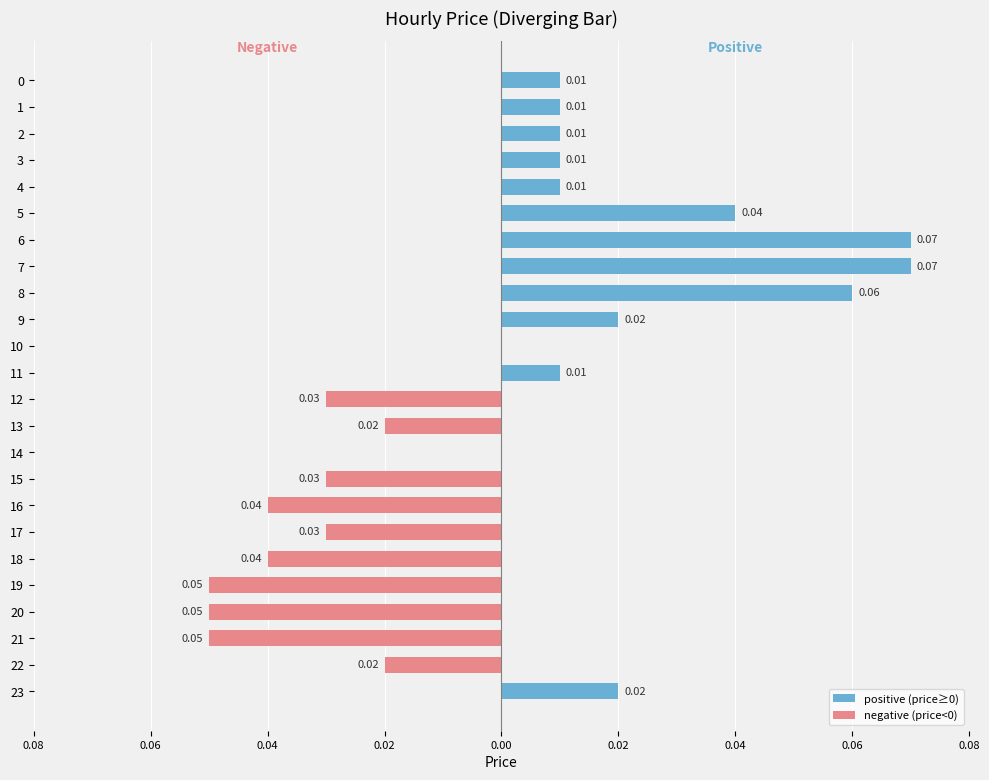

List the series in order of their peak value, lowest first.

negative (price<0), positive (price≥0)